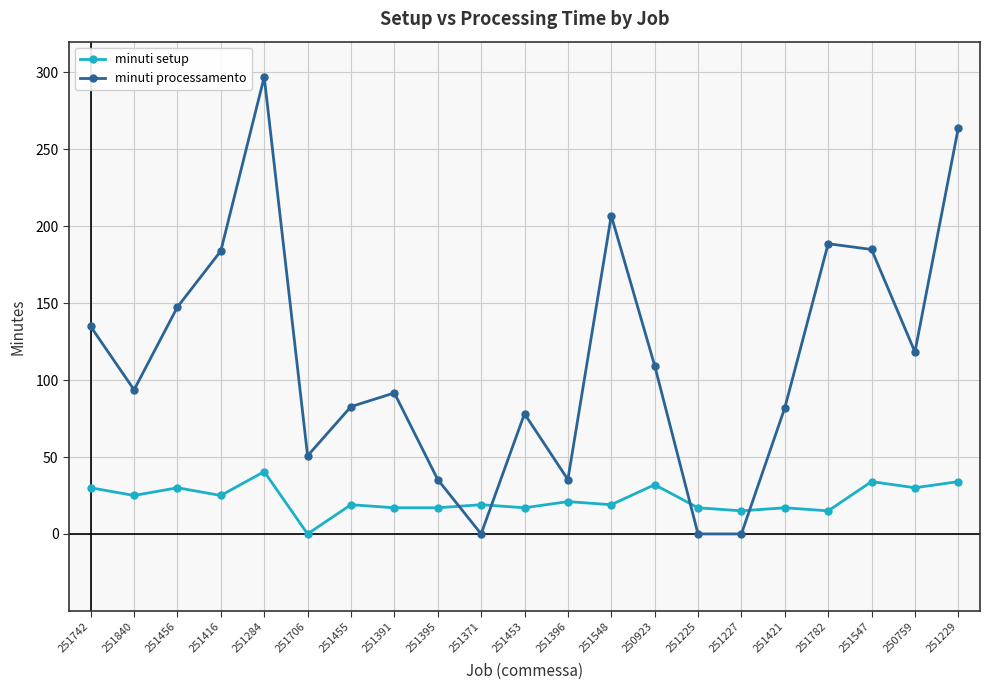

True or false: minuti processamento has more than 1 points higher than both neighbors.

True